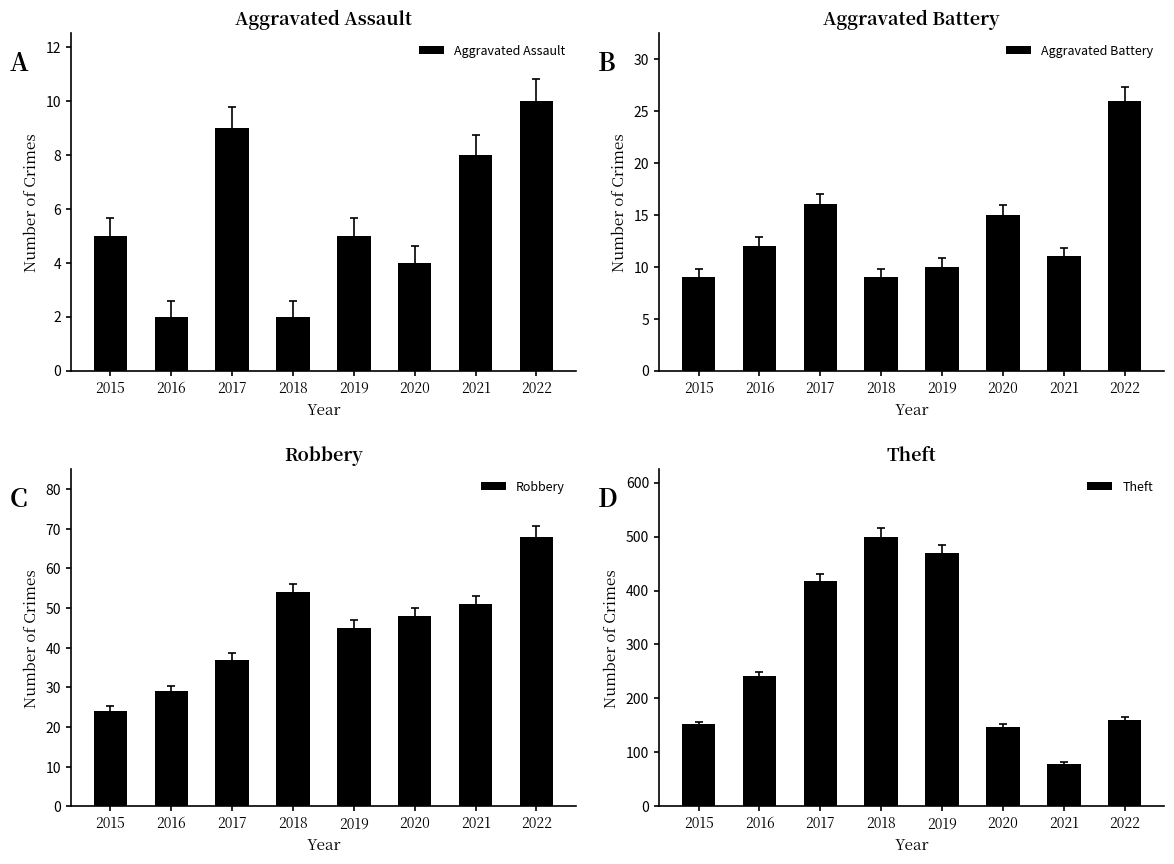

At which label does Aggravated Battery first exceed 12?

2017